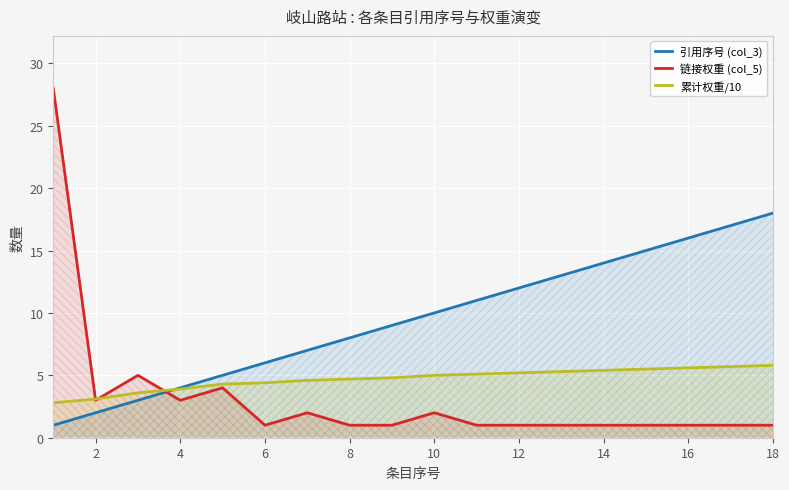

What is the value of the 累计权重/10 point at the 9th from the left?

4.8